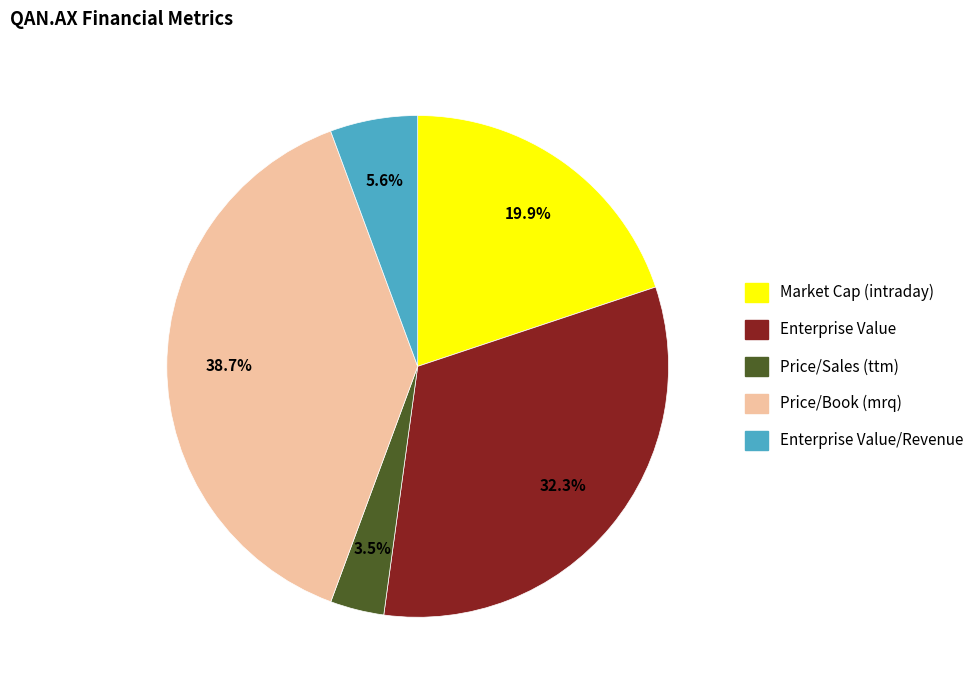

Does Enterprise Value represent more than half of the total?

No